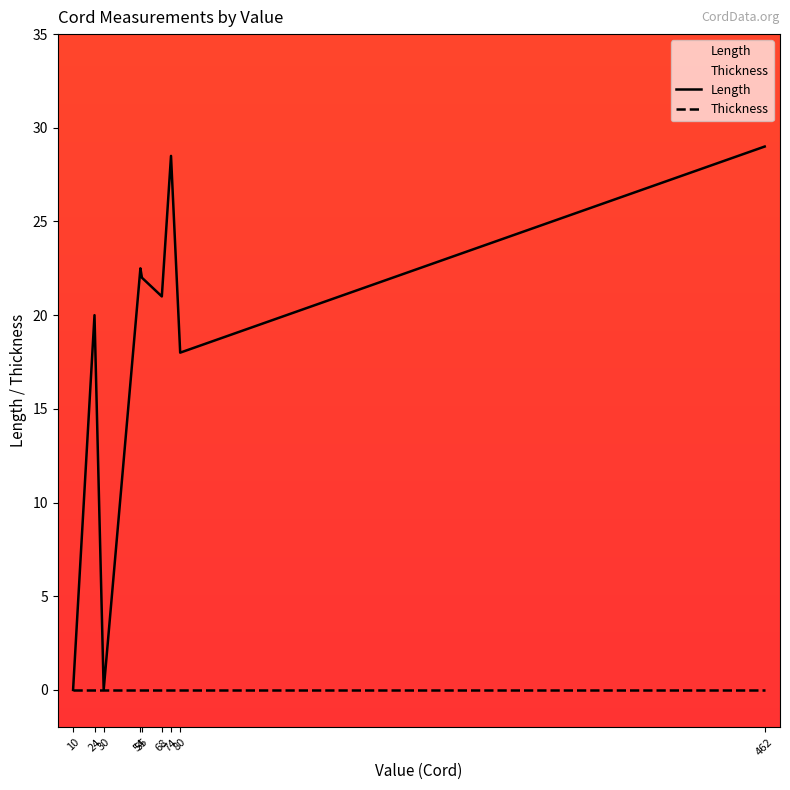

At p6s1, list the series in order from largest to smallest.

Length, Thickness